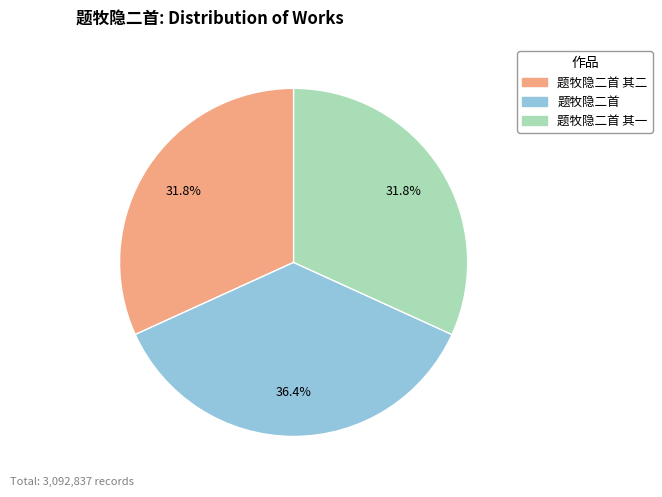

Is there any slice that represents more than half of the pie?

No